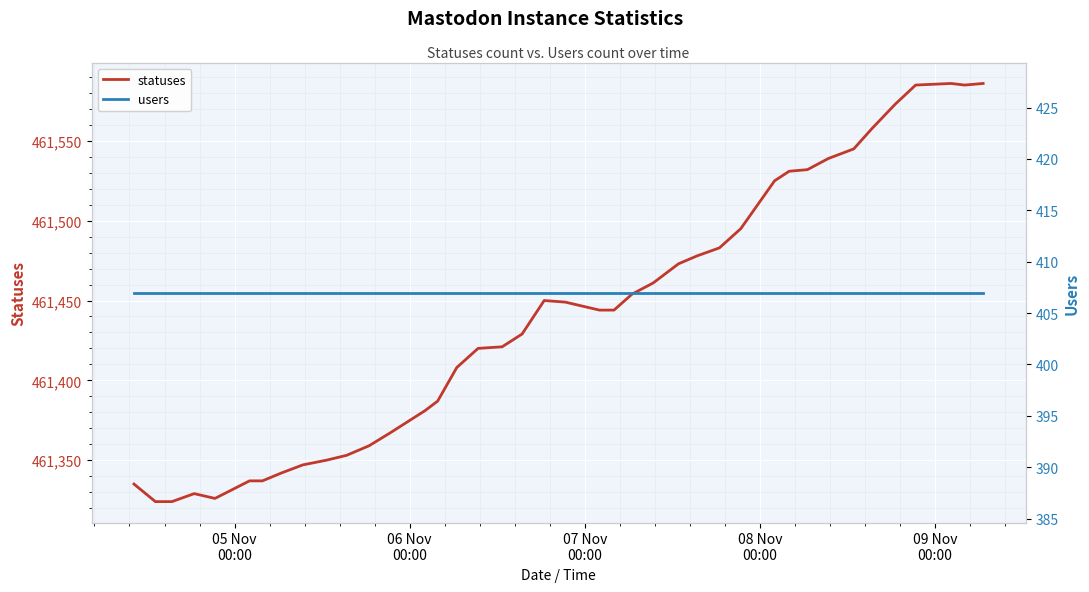

What is the highest value of the statuses series?

461586